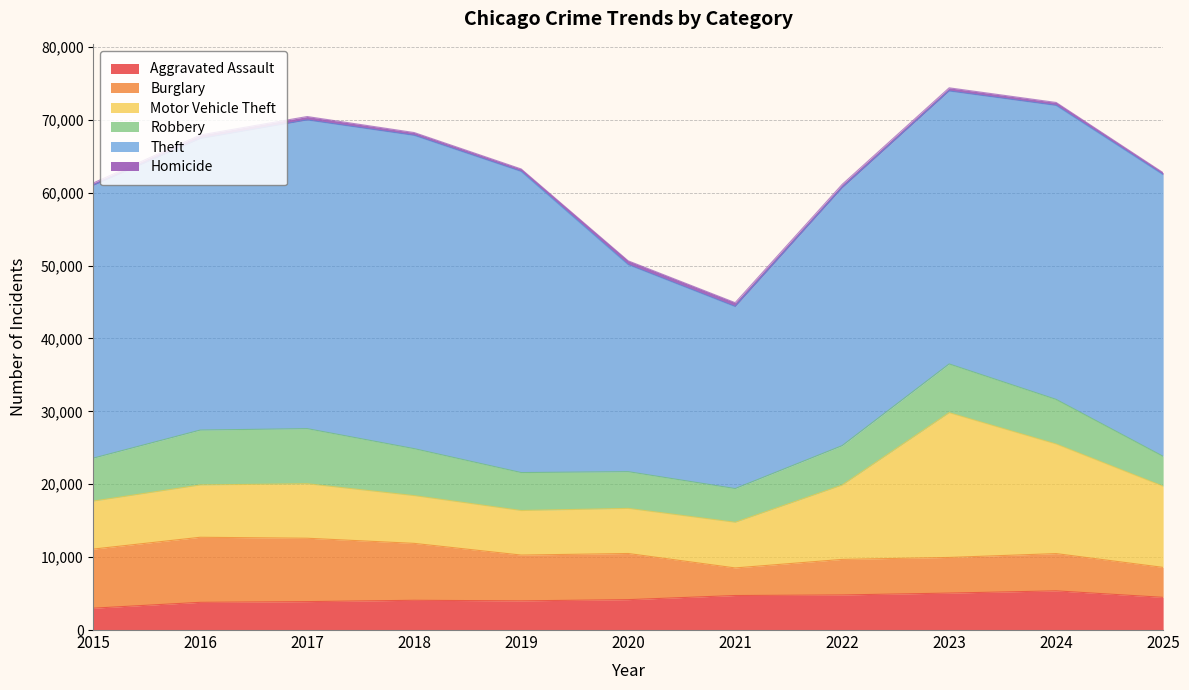

Reading left to right, extract all data points from this chart.

Aggravated Assault: 2997	3799	3897	4080	4000	4167	4733	4811	5068	5373	4482
Burglary: 8108	8927	8696	7807	6282	6332	3784	4878	4889	5112	4109
Motor Vehicle Theft: 6581	7175	7476	6552	6113	6190	6263	10201	19859	15034	11137
Robbery: 5893	7531	7560	6443	5207	5036	4628	5407	6688	6119	4102
Theft: 37422	39986	42345	42980	41311	28404	24968	35373	37446	40334	38638
Homicide: 328	500	472	387	340	520	536	469	436	405	276